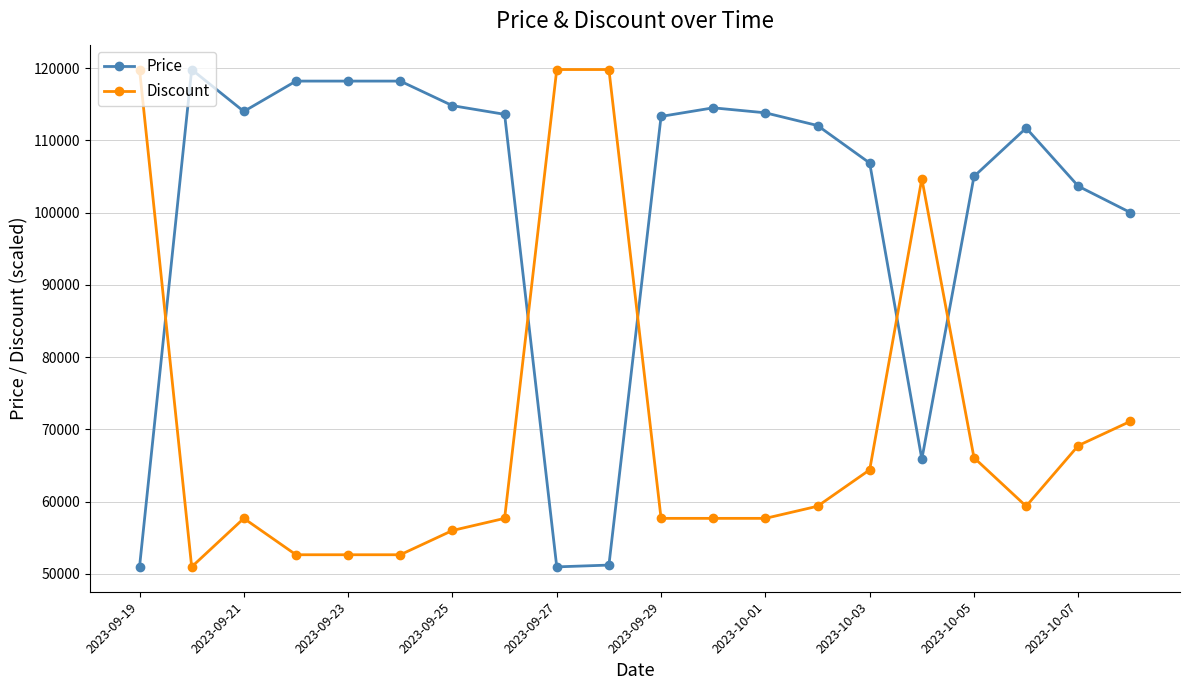

How many times do Discount and Price cross each other?

5